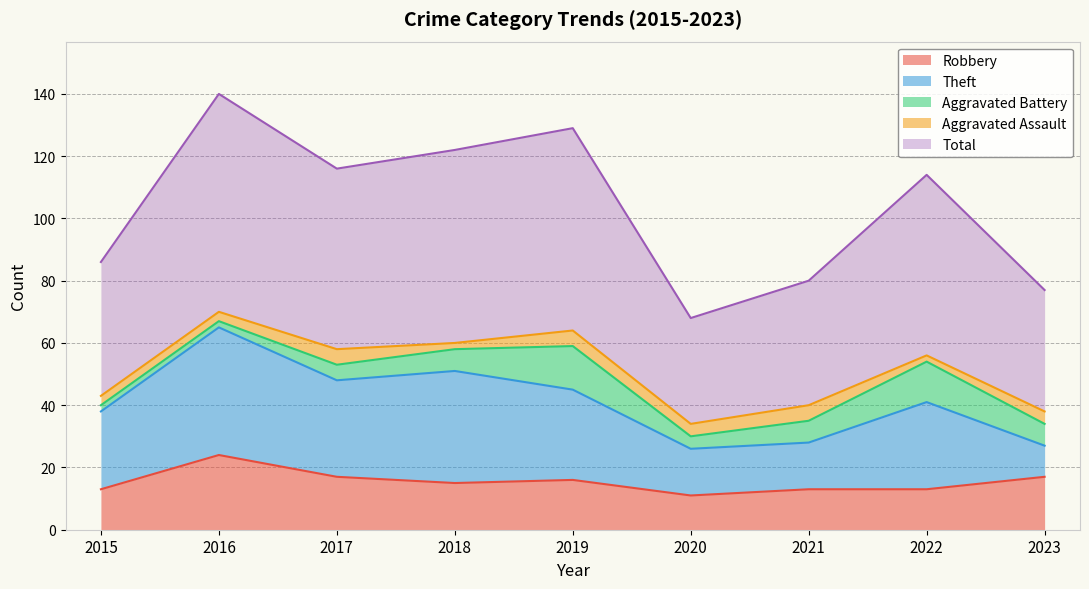

Which series changed the most between 2015 and 2020?

Theft